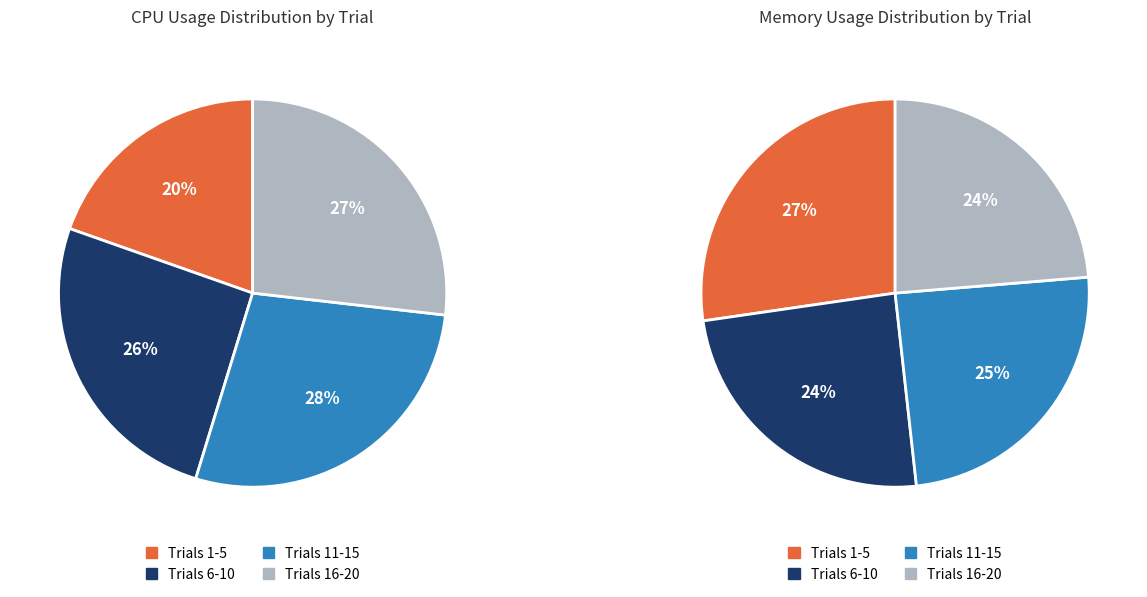

To the nearest percent, what percentage of the pie is Trial 15?

5%